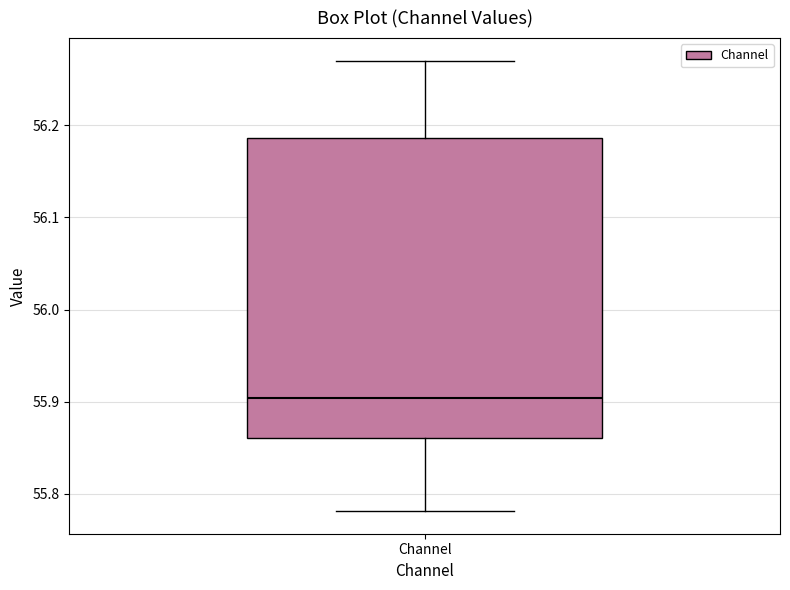

Read this box plot against the y-axis: the position of the median line, the range covered by the box, and the ends of both whiskers. The values are not printed on the chart, so give them approximately, as read against the axis.

median 55.90, box 55.86 to 56.19, whiskers 55.78 to 56.27